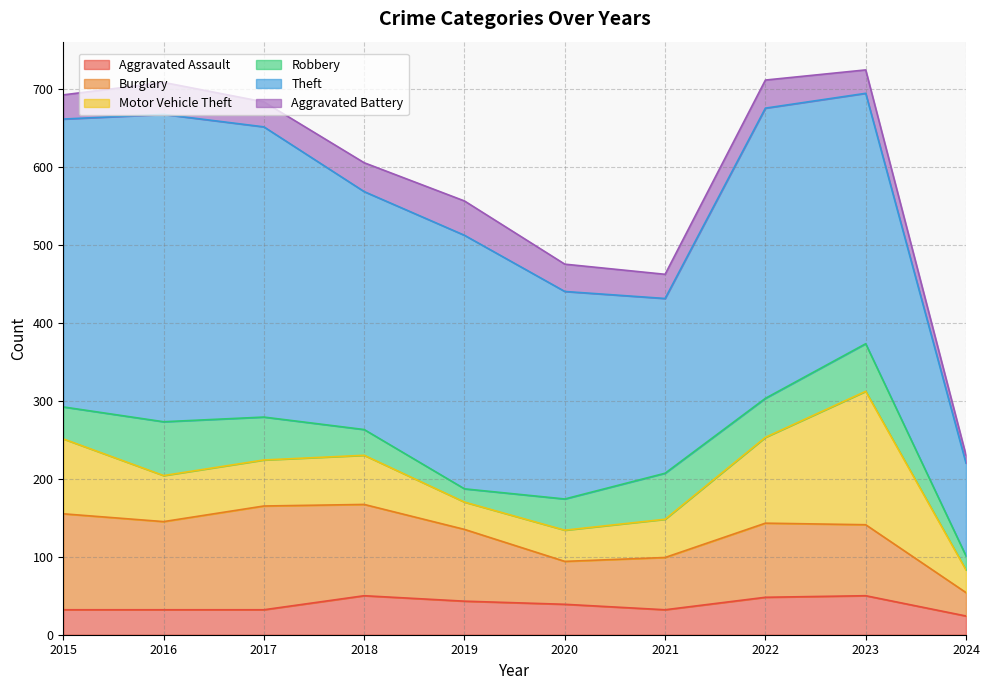

The value of Motor Vehicle Theft at 2017 is 79. True or false?

False